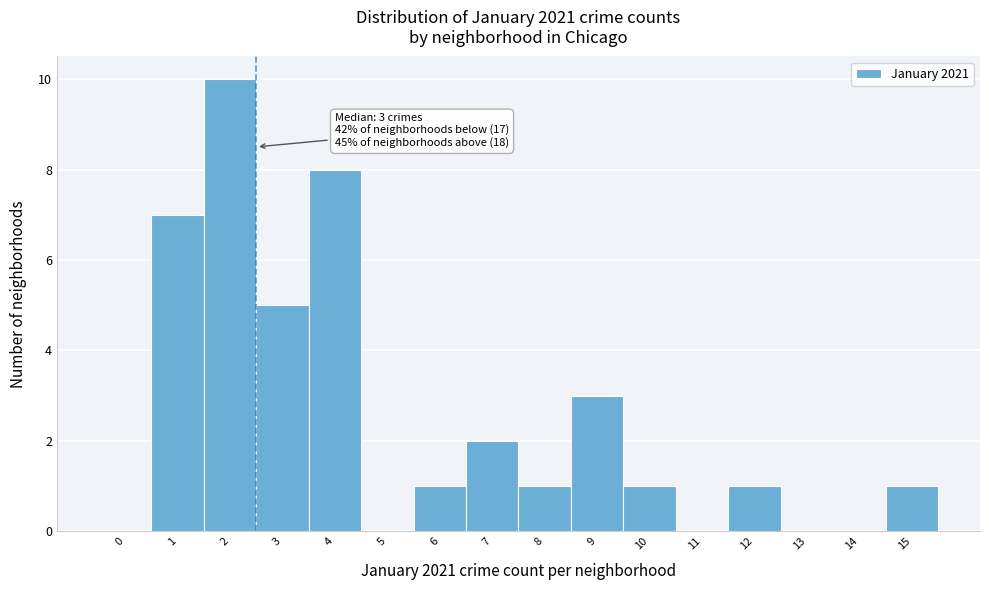

Reading right to left, extract all data points from this chart.

15=1	14=0	13=0	12=1	11=0	10=1	9=3	8=1	7=2	6=1	5=0	4=8	3=5	2=10	1=7	0=0